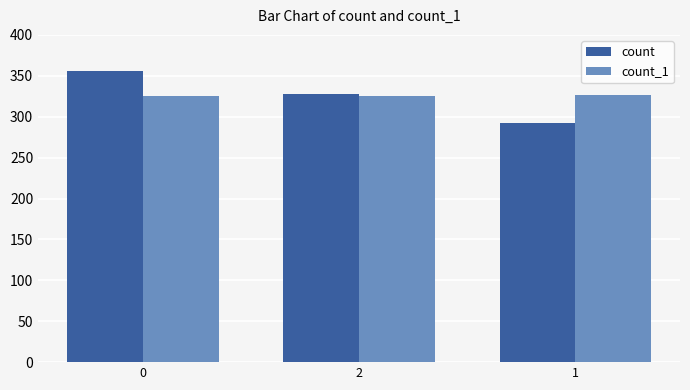

The value of count at 2 is 328. True or false?

True